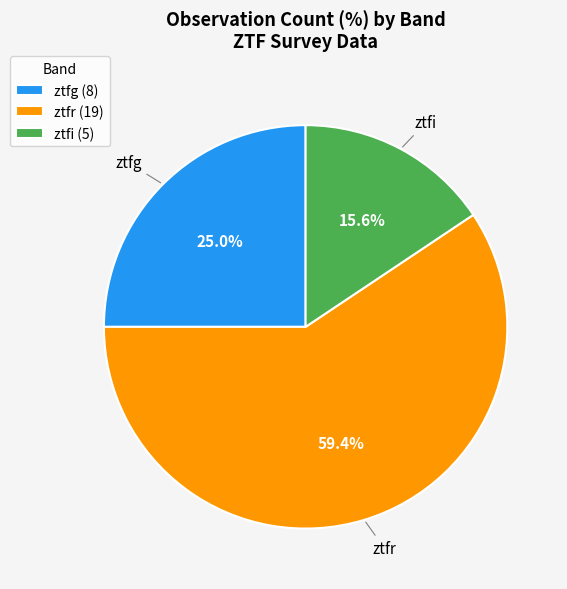

Rank the categories by value from highest to lowest.

ztfr, ztfg, ztfi